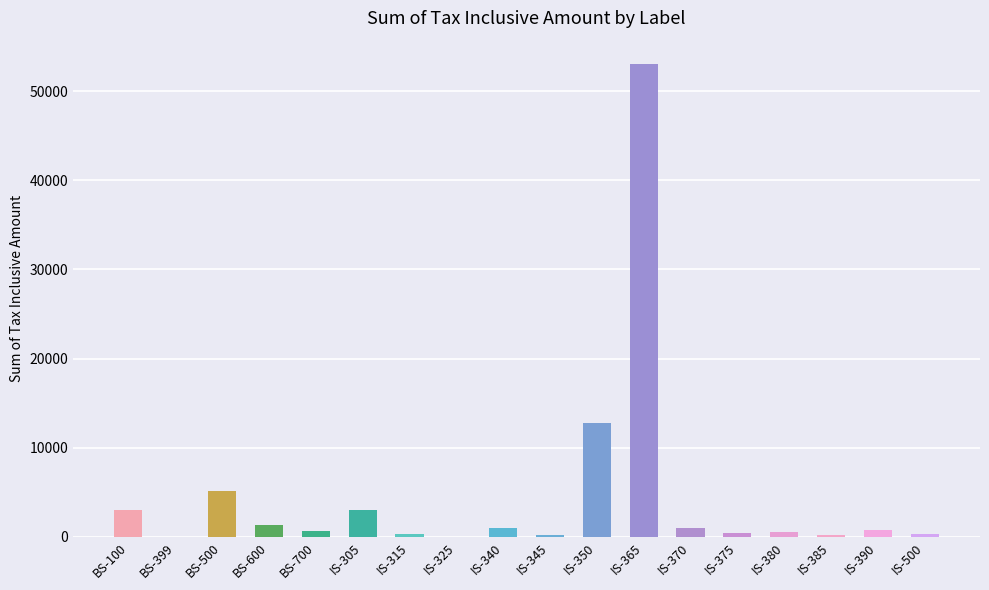

True or false: the data shows 763 at IS-390.

True